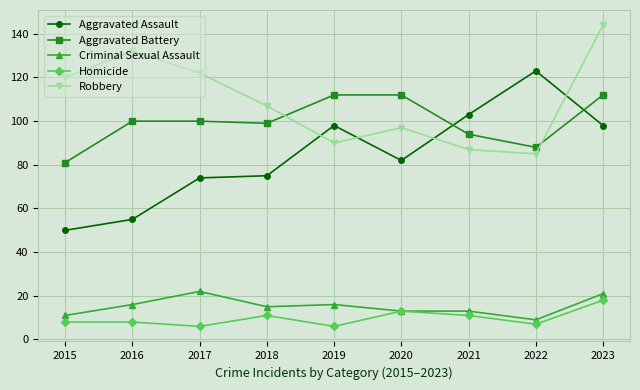

Is it true that Homicide equals 20 at 2020?

False